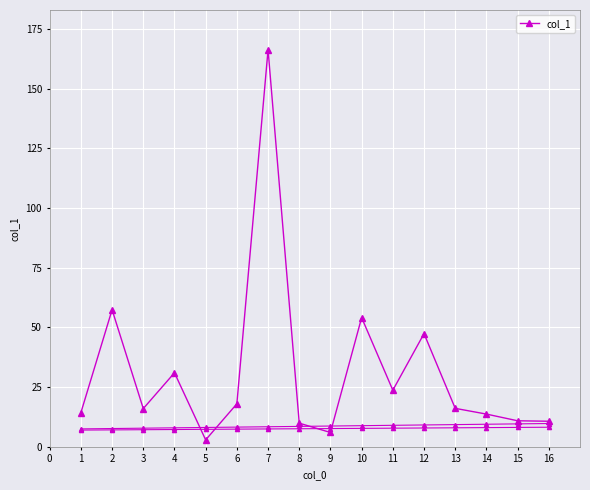

Reading left to right, transcribe all the data shown in this chart.

14.3	57.4	16.0	31.0	2.9	18.0	166.3	9.9	6.0	54.1	23.7	47.4	16.1	13.7	10.9	10.7